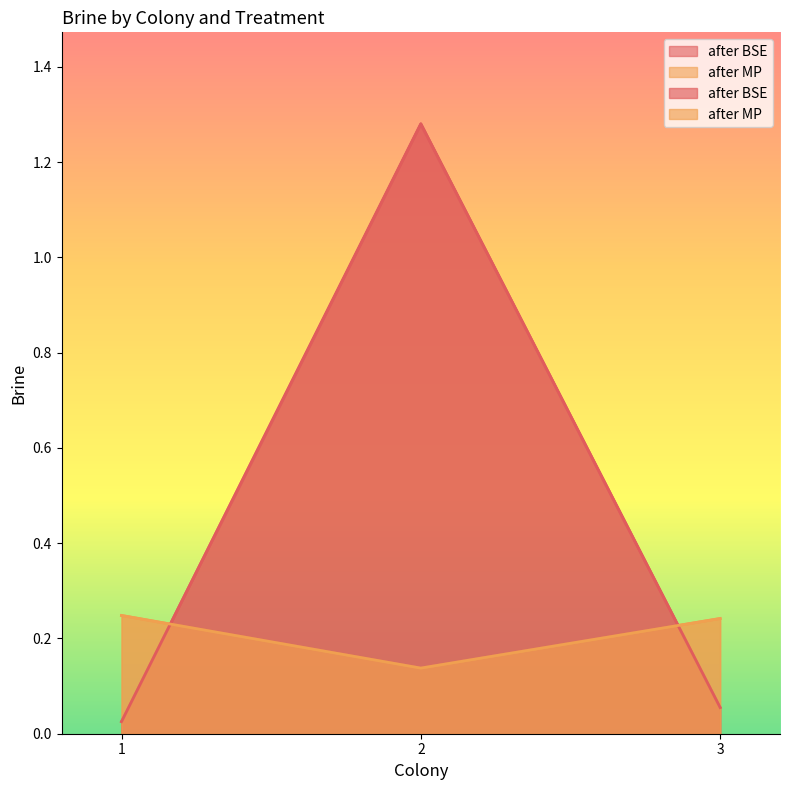

Reading left to right, transcribe all the data shown in this chart.

after BSE: 1=0.0	2=1.3	3=0.1
after MP: 1=0.2	2=0.1	3=0.2